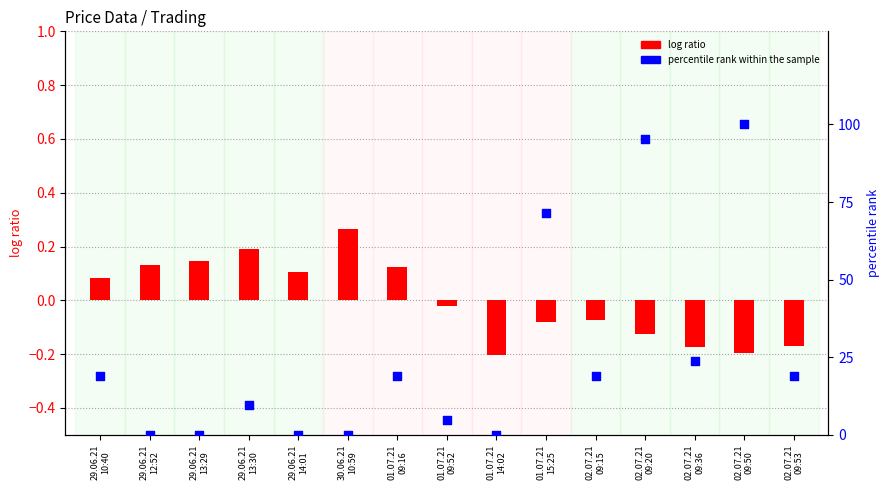

Which series has the largest Y range (max minus min)?

percentile rank within the sample